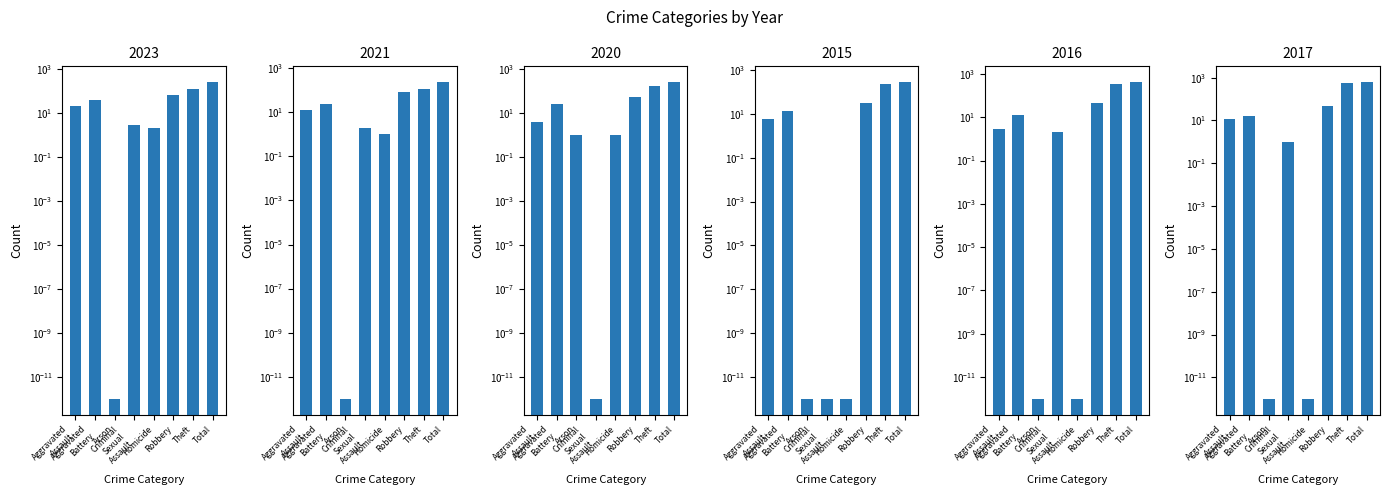

At which label is 2023 closest to 127?

Theft